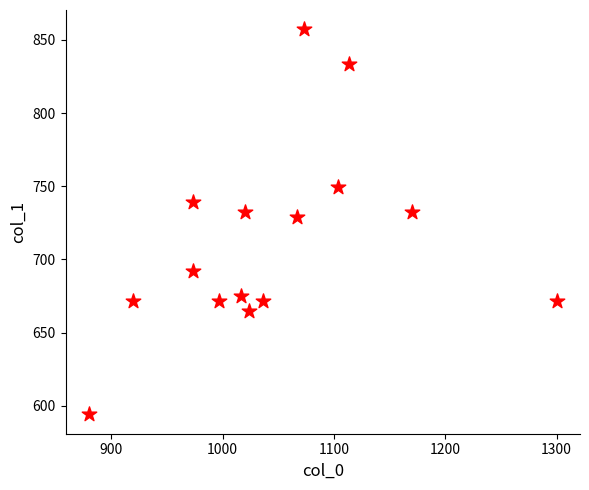

What Y value in the scatter plot is closest to 725?

729.0